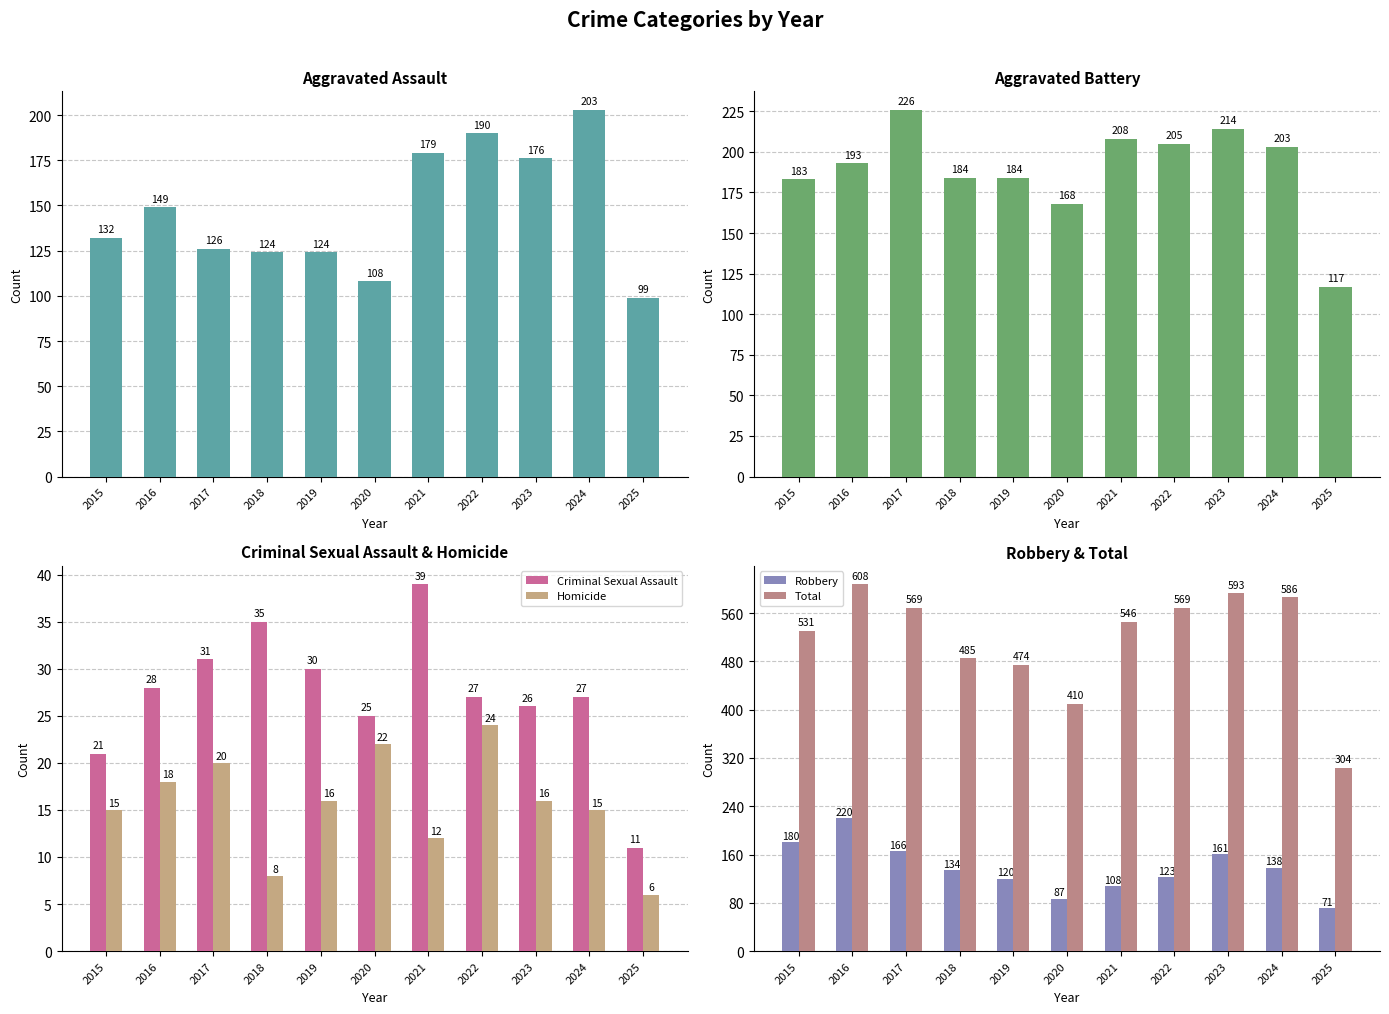

At which label does Aggravated Assault reach its peak?

2024